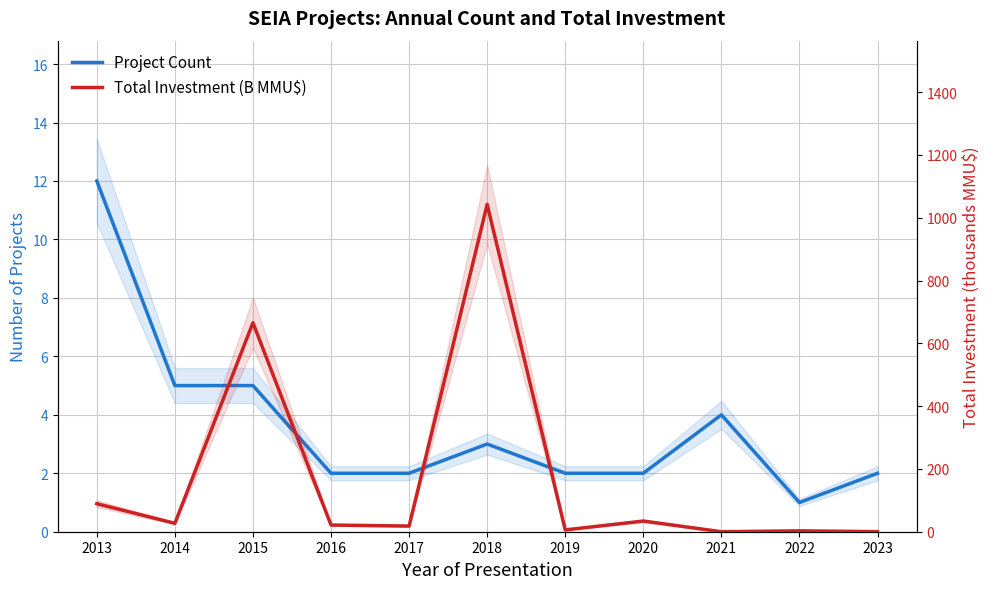

Where is the first local maximum for Total Investment (B MMU$)?

2015